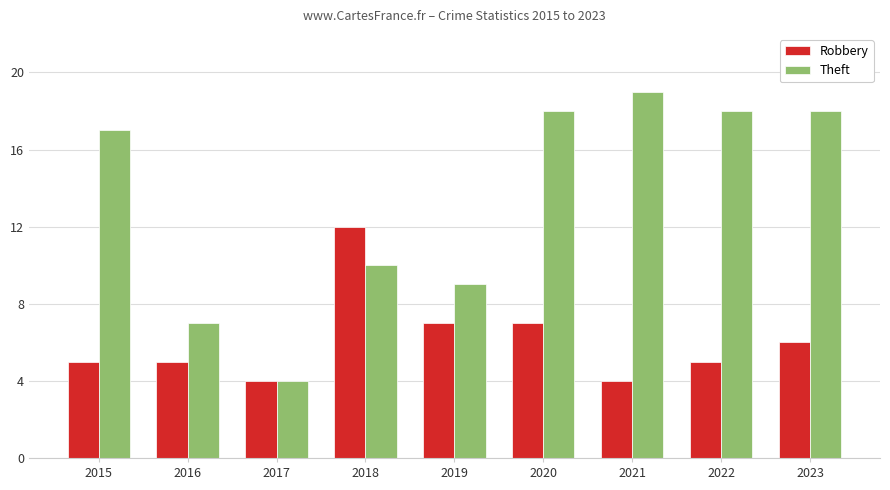

What is the total value across all series at 2016?

12